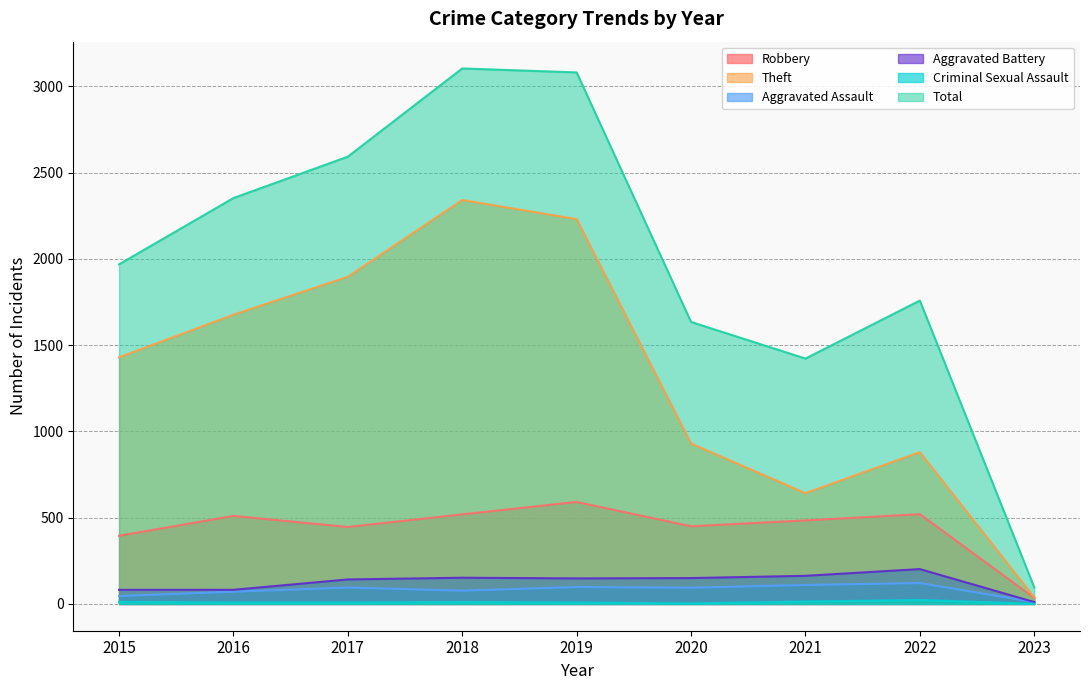

At which category is the sum across all series the highest?

2018